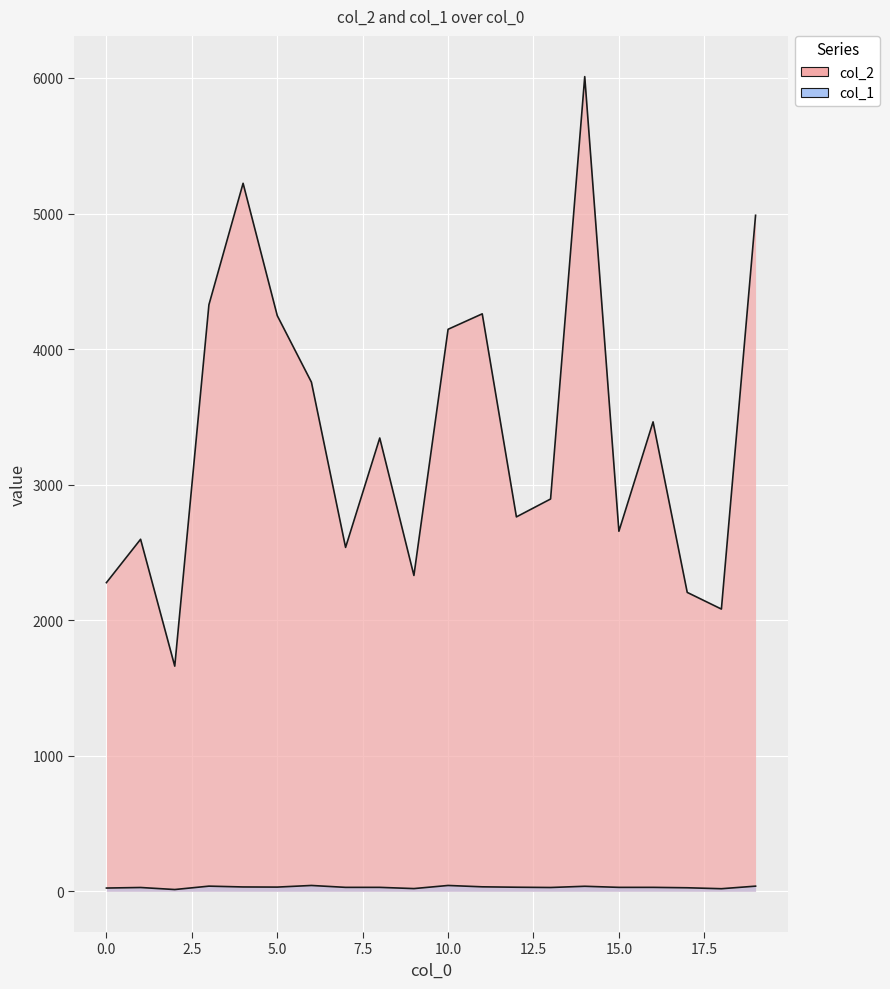

Reading left to right, extract all data points from this chart.

col_2: 0=2277	1=2597	2=1661	3=4327	4=5223	5=4247	6=3756	7=2537	8=3344	9=2330	10=4146	11=4260	12=2762	13=2894	14=6010	15=2656	16=3463	17=2205	18=2082	19=4987
col_1: 0=24	1=28	2=13	3=38	4=32	5=31	6=43	7=29	8=29	9=20	10=43	11=33	12=30	13=28	14=37	15=29	16=29	17=26	18=19	19=38